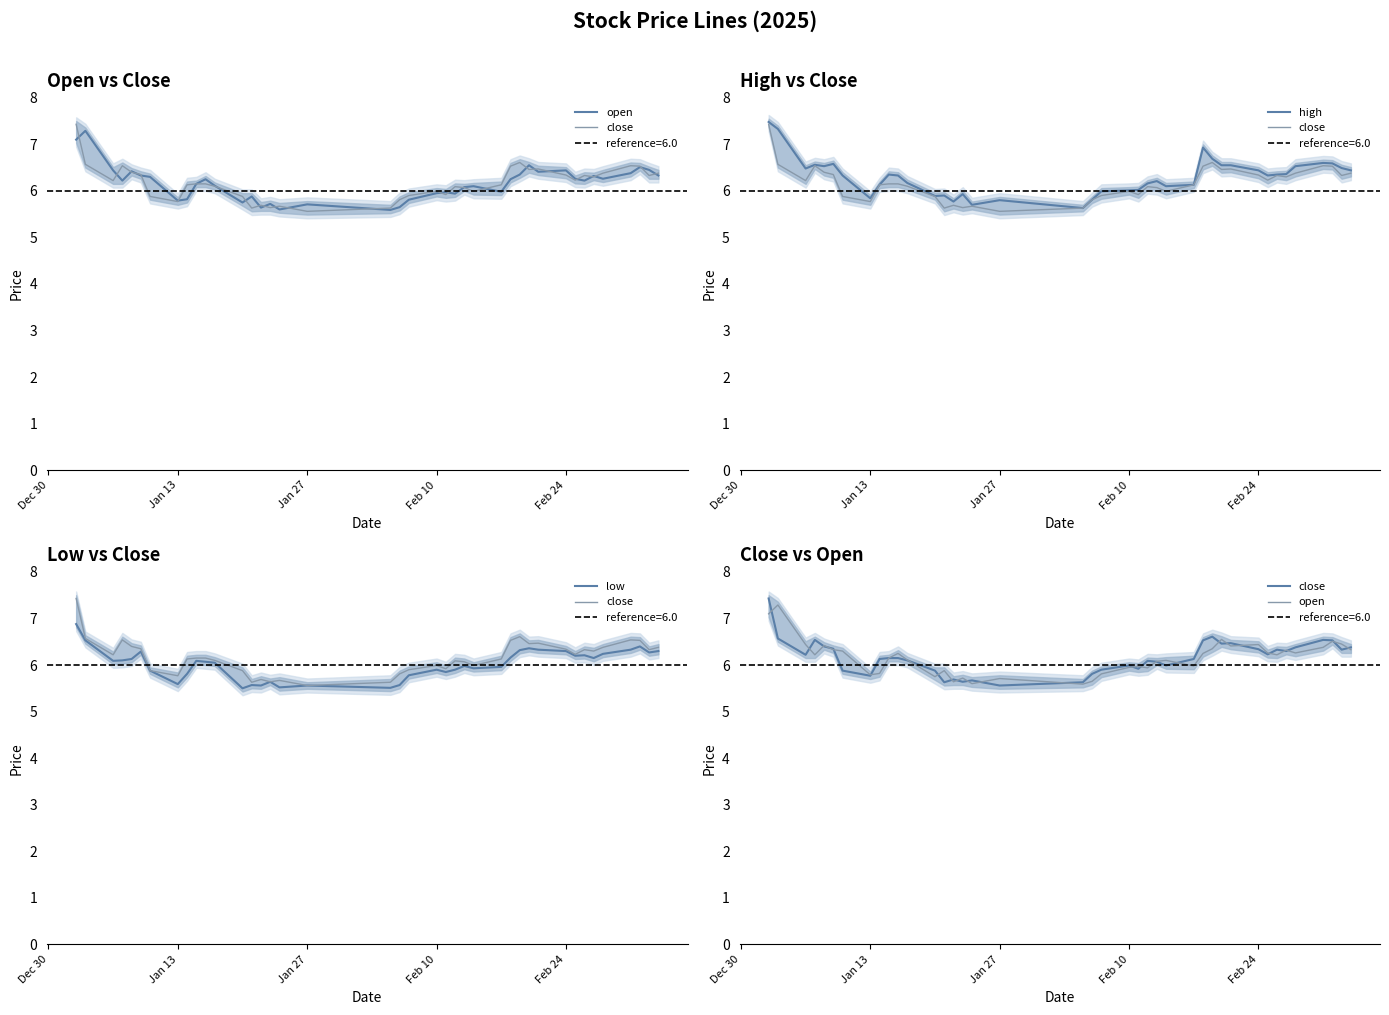

Reading right to left, extract all data points from this chart.

open: 6.3	6.5	6.5	6.4	6.3	6.3	6.2	6.3	6.4	6.4	6.5	6.3	6.2	6.0	6.1	6.1	5.9	6.0	6.0	5.8	5.7	5.6	5.7	5.6	5.7	5.6	5.9	5.8	6.1	6.2	6.2	5.8	5.8	6.3	6.3	6.4	6.2	6.4	7.3	7.1
close: 6.4	6.3	6.5	6.5	6.4	6.3	6.3	6.2	6.3	6.5	6.5	6.6	6.5	6.1	6.0	6.1	6.1	5.9	6.0	5.9	5.8	5.6	5.6	5.7	5.6	5.7	5.6	5.9	6.1	6.2	6.2	6.1	5.8	5.9	6.3	6.4	6.5	6.2	6.6	7.4
high: 6.4	6.5	6.6	6.6	6.5	6.4	6.3	6.3	6.4	6.5	6.5	6.7	6.9	6.1	6.1	6.2	6.2	6.0	6.0	6.0	5.8	5.6	5.8	5.7	5.9	5.8	5.9	5.9	6.2	6.3	6.3	6.1	5.8	6.3	6.6	6.5	6.6	6.5	7.3	7.5
low: 6.3	6.3	6.4	6.3	6.2	6.2	6.2	6.2	6.3	6.3	6.4	6.3	6.2	6.0	5.9	6.0	5.9	5.8	5.9	5.8	5.6	5.5	5.6	5.5	5.6	5.6	5.6	5.5	6.0	6.1	6.1	5.8	5.6	5.9	6.3	6.1	6.1	6.1	6.5	6.9